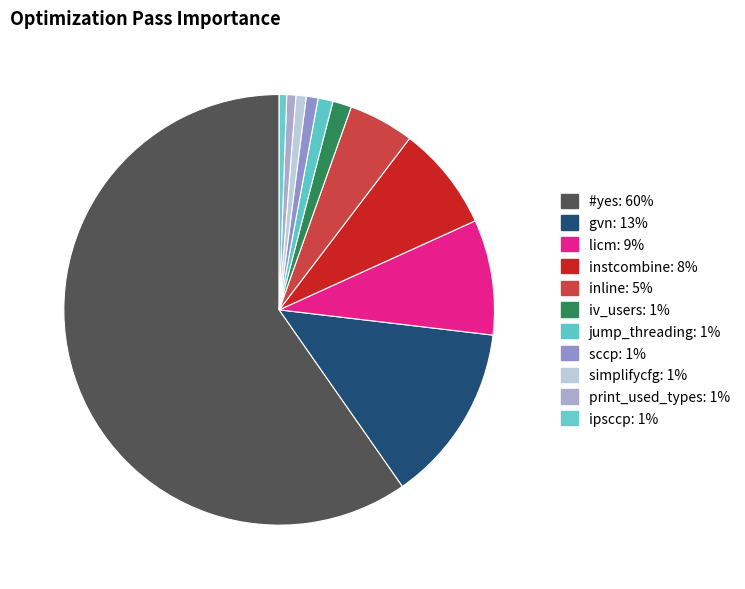

How many segments does this pie chart have?

11